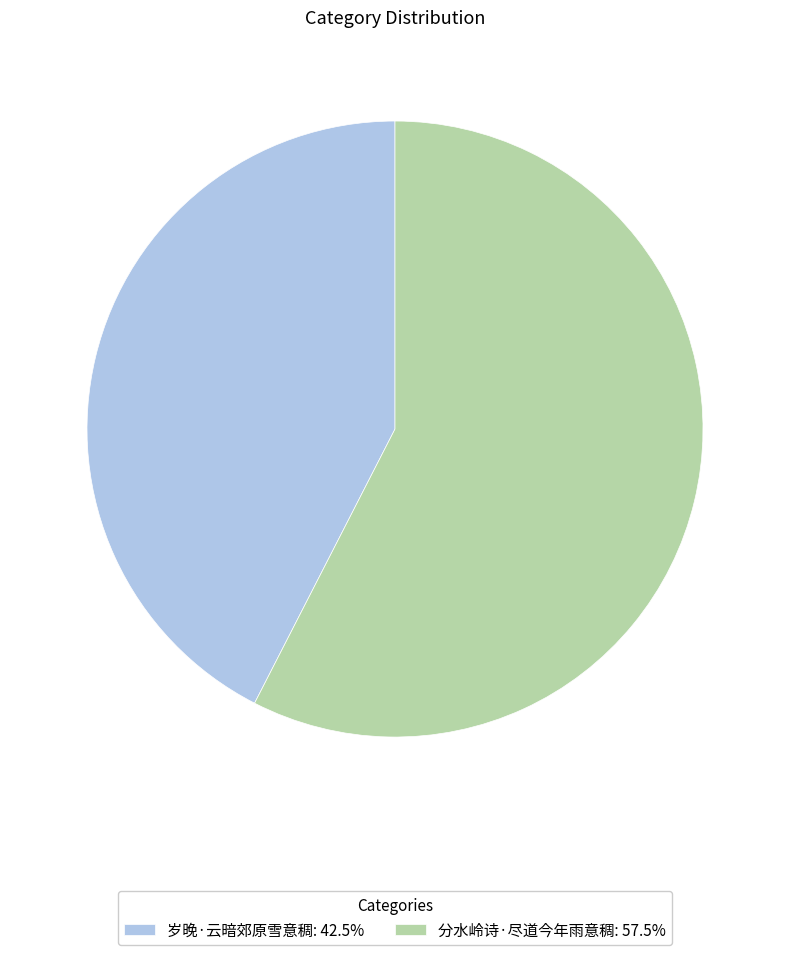

True or false: 分水岭诗·尽道今年雨意稠 accounts for 58% of the total.

True